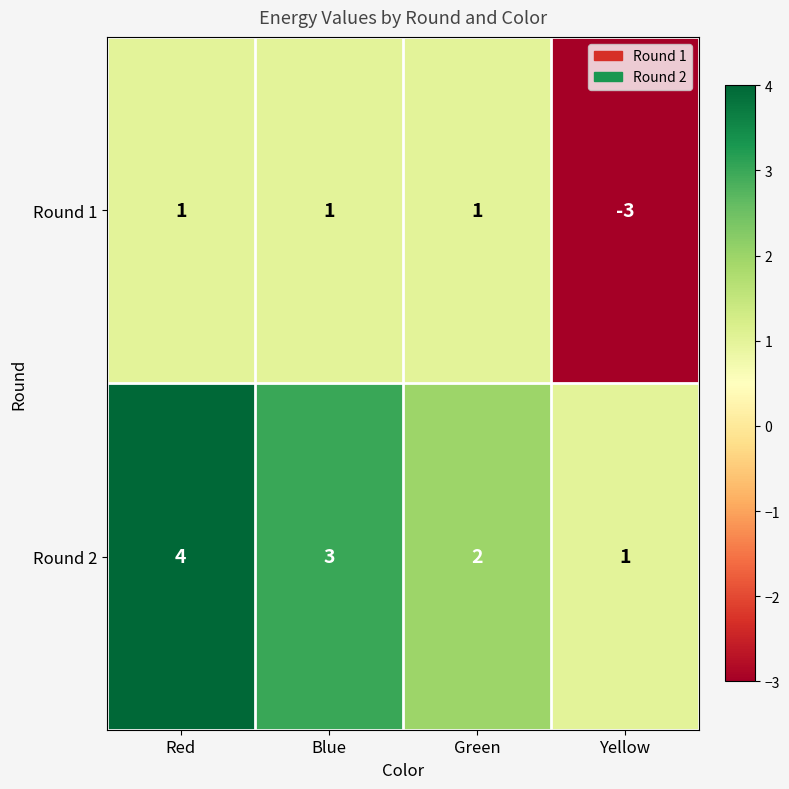

What is the total value across all series at Blue?

4